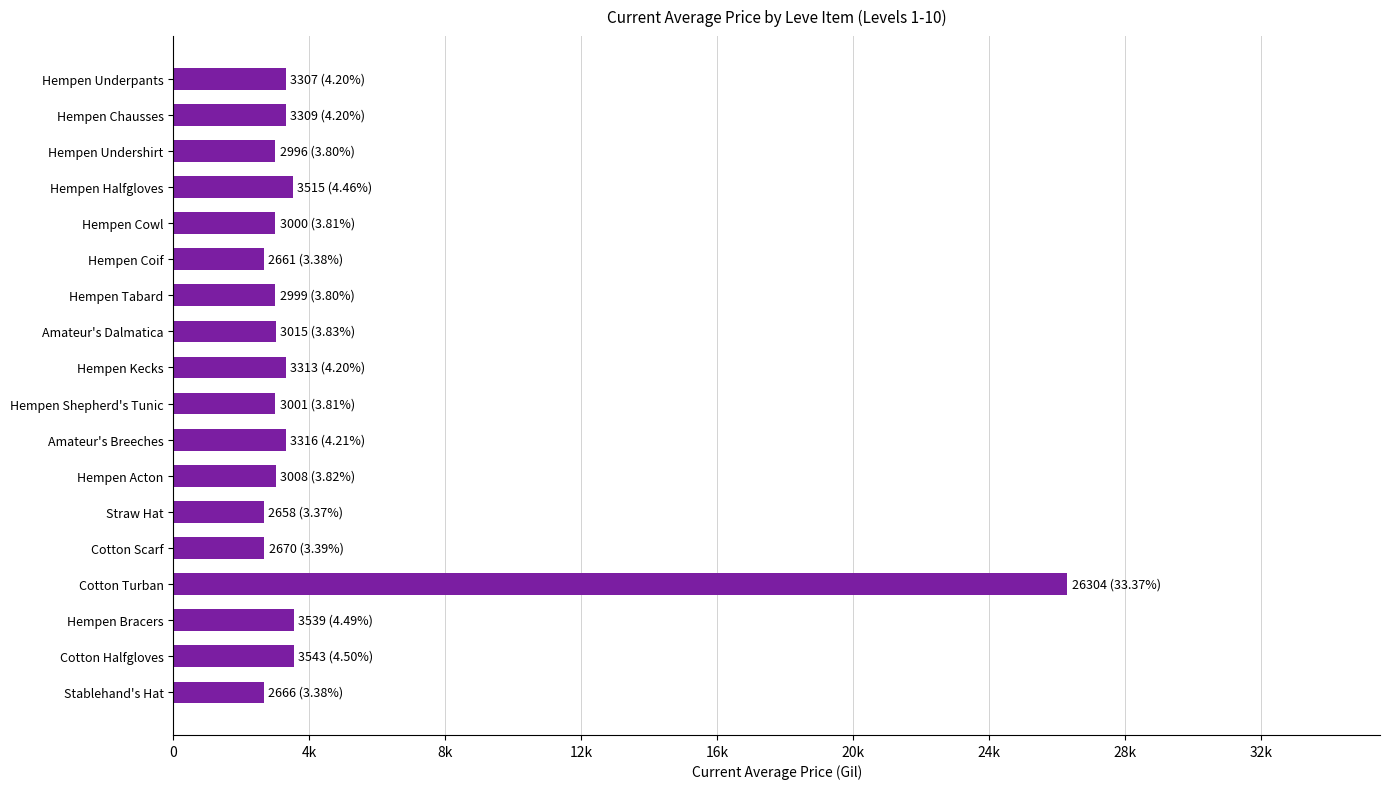

How many series are shown in this chart?

1